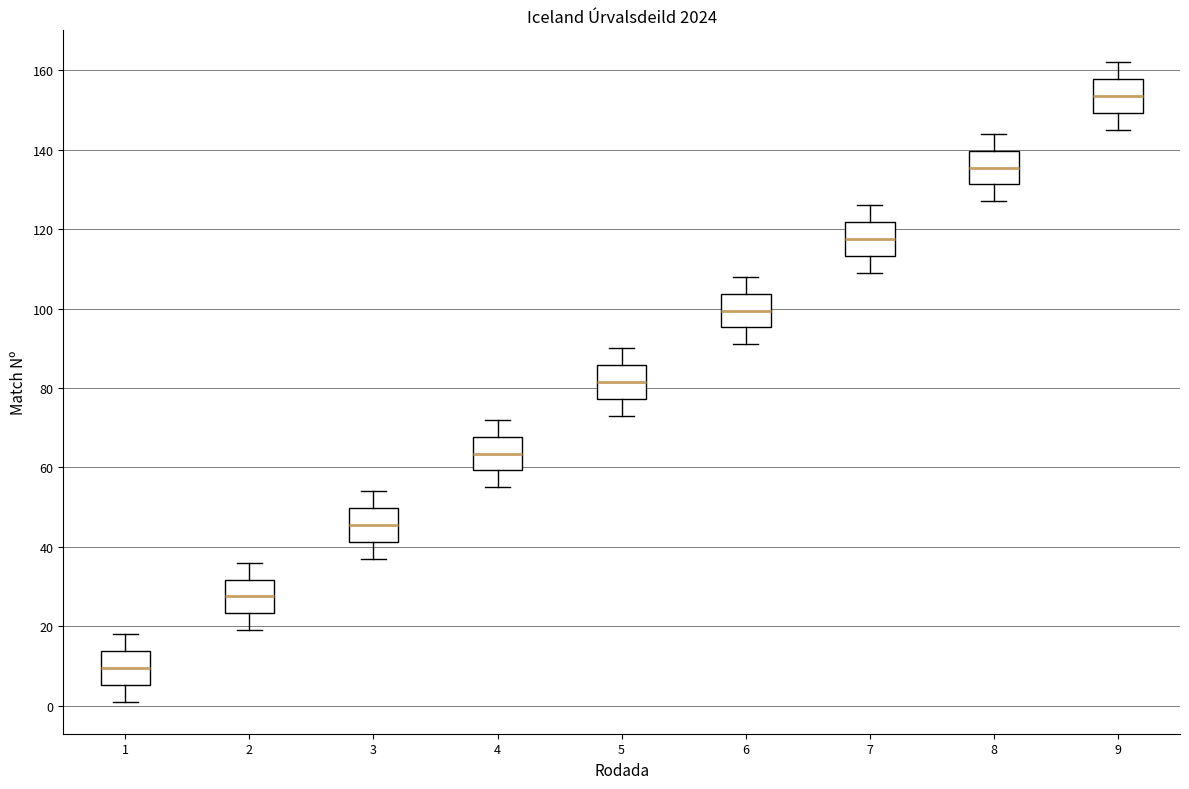

Reading left to right, read every box against the y-axis: the position of its median line, the range the box covers, and the ends of its whiskers. The values are not printed on the chart, so give them approximately, as read against the axis.

1: median 10, box 6 to 14, whiskers 2 to 18
2: median 28, box 24 to 32, whiskers 20 to 36
3: median 46, box 42 to 50, whiskers 38 to 54
4: median 64, box 60 to 68, whiskers 56 to 72
5: median 82, box 78 to 86, whiskers 74 to 90
6: median 100, box 96 to 104, whiskers 92 to 108
7: median 118, box 114 to 122, whiskers 110 to 126
8: median 136, box 132 to 140, whiskers 128 to 144
9: median 154, box 150 to 158, whiskers 146 to 162